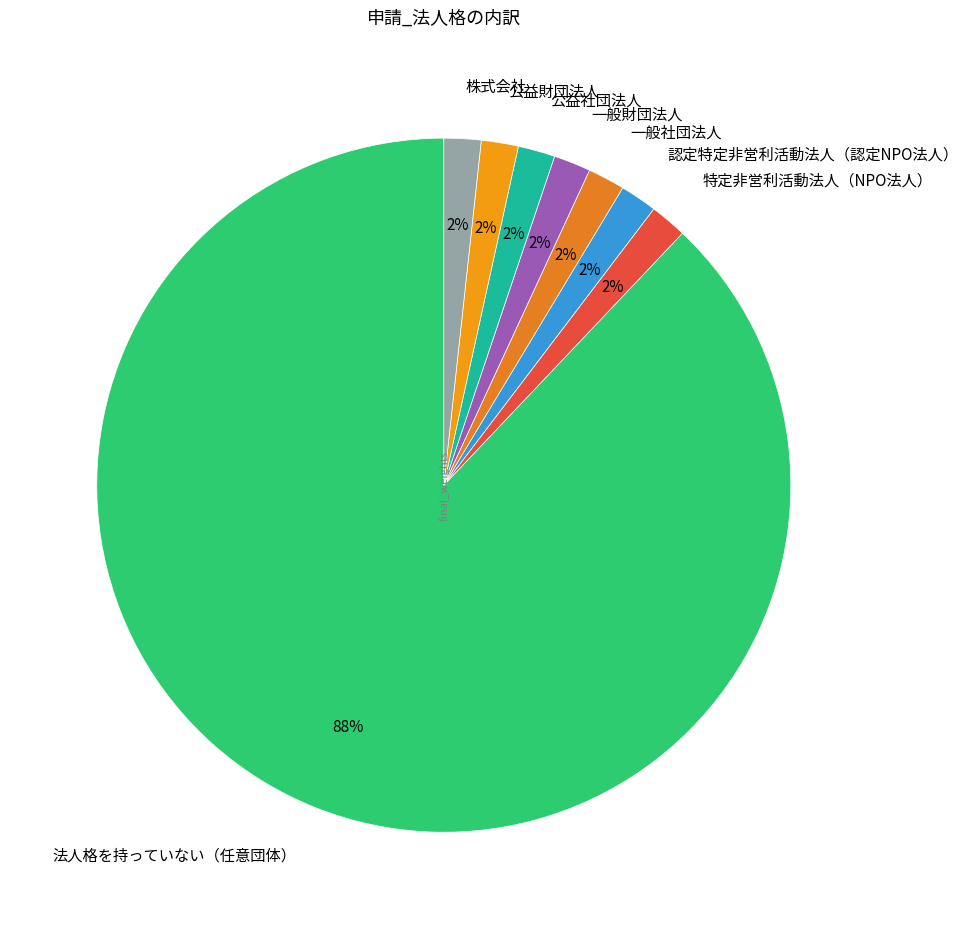

Is it true that 一般社団法人 is 11% of the pie?

False